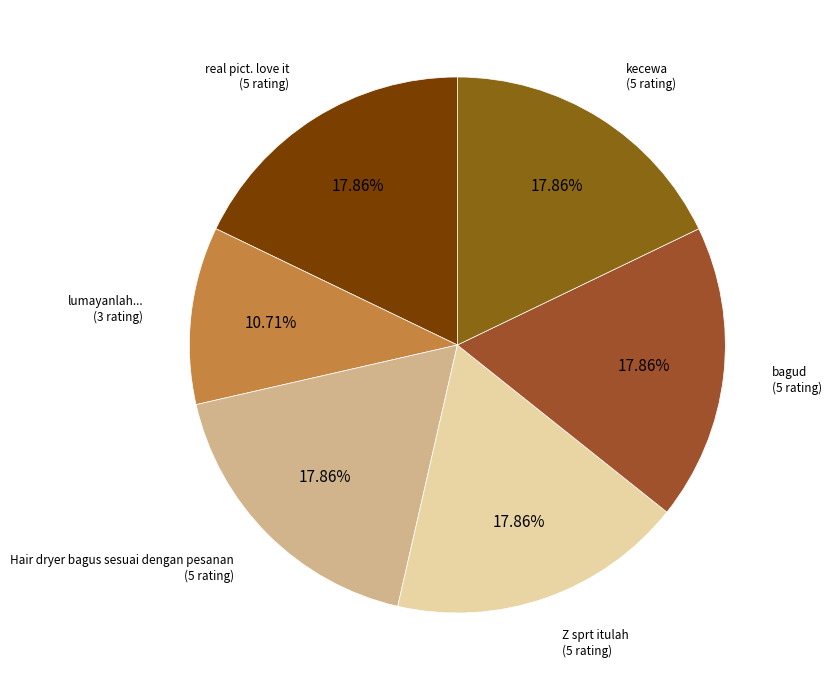

How many slices are in this pie chart?

6